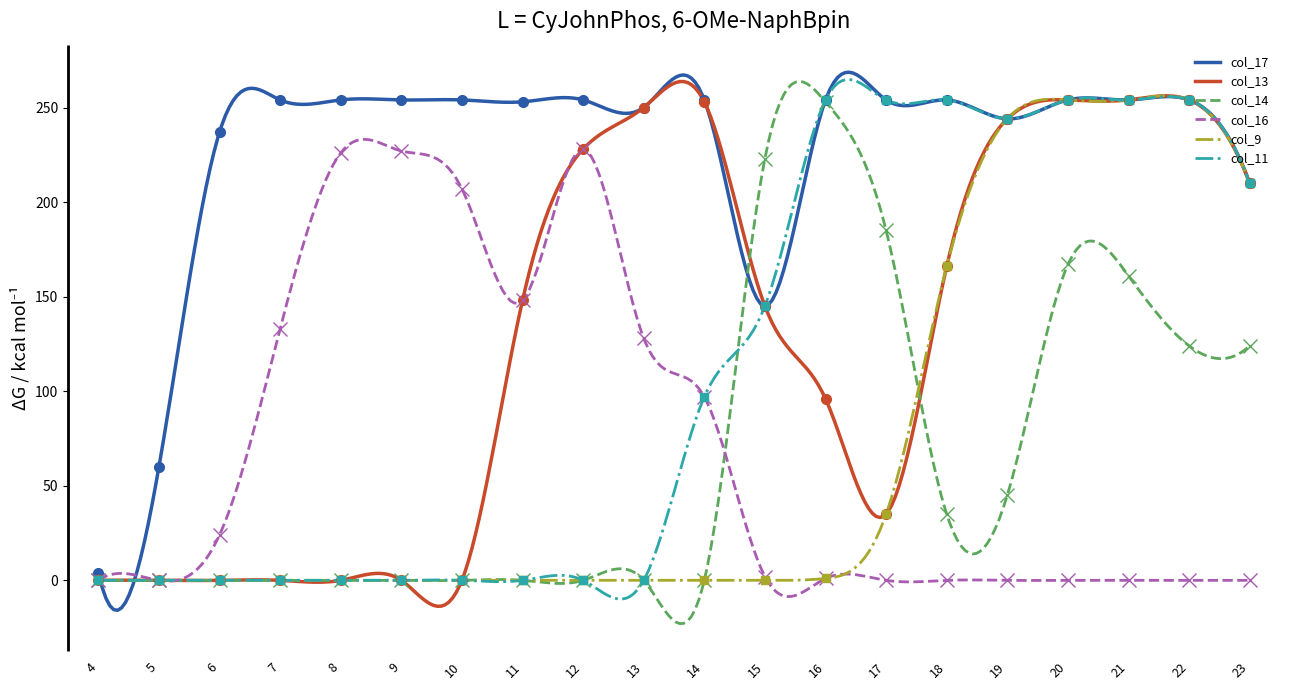

In col_13, how many points are higher than both neighbors (excluding endpoints)?

6